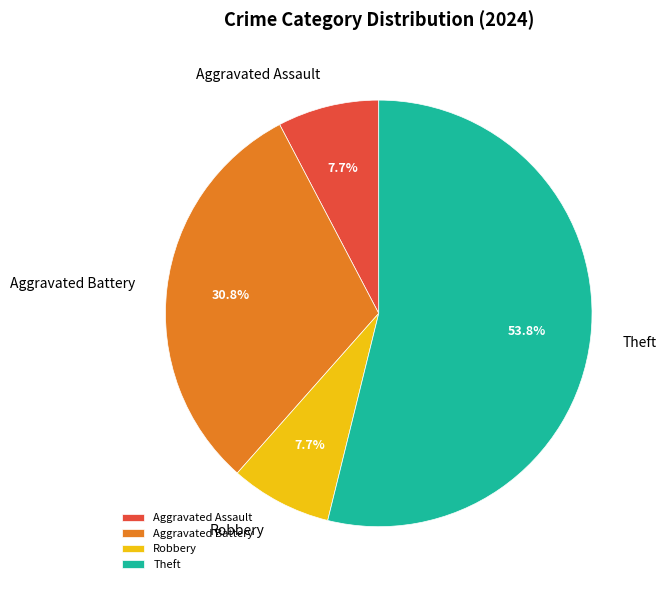

What portion of the pie excludes Aggravated Assault?

92.3%